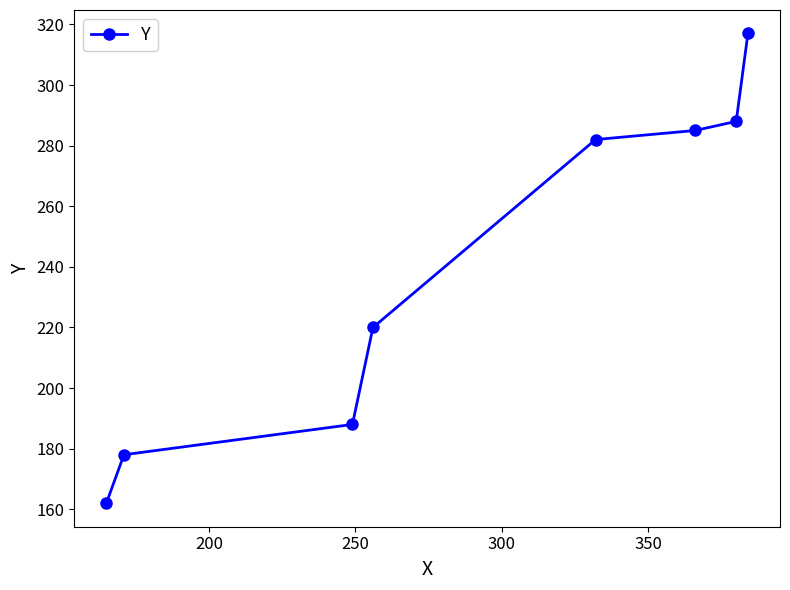

True or false: the data has more than 2 interior local peaks.

False